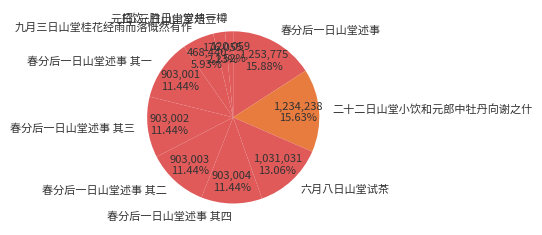

Combined, do 招饮·胜日山堂共一樽 and 春分后一日山堂述事 其四 account for over 50%?

No